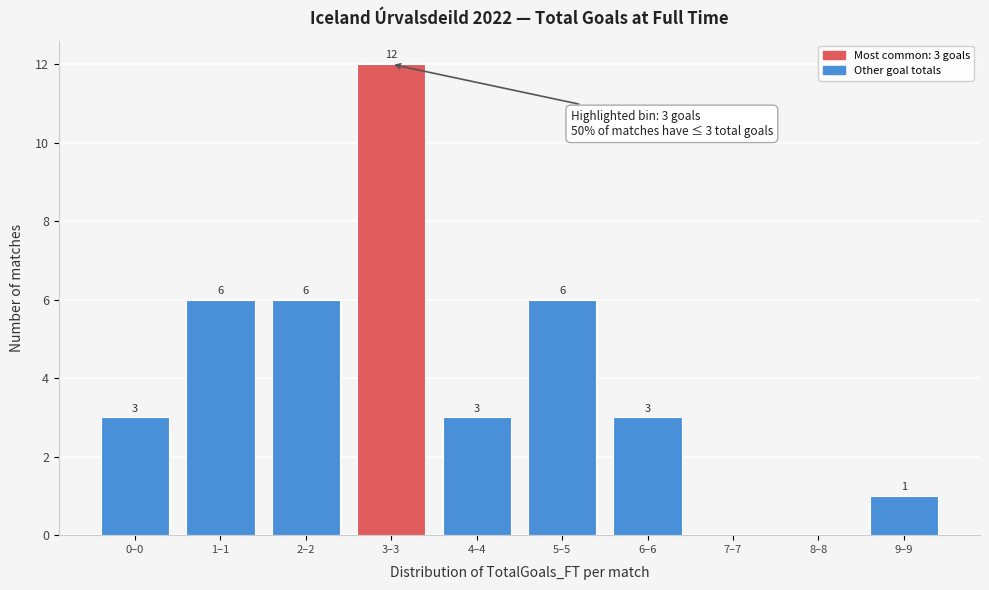

Reading right to left, list all the values displayed in this chart.

9–9=1	8–8=0	7–7=0	6–6=3	5–5=6	4–4=3	3–3=12	2–2=6	1–1=6	0–0=3